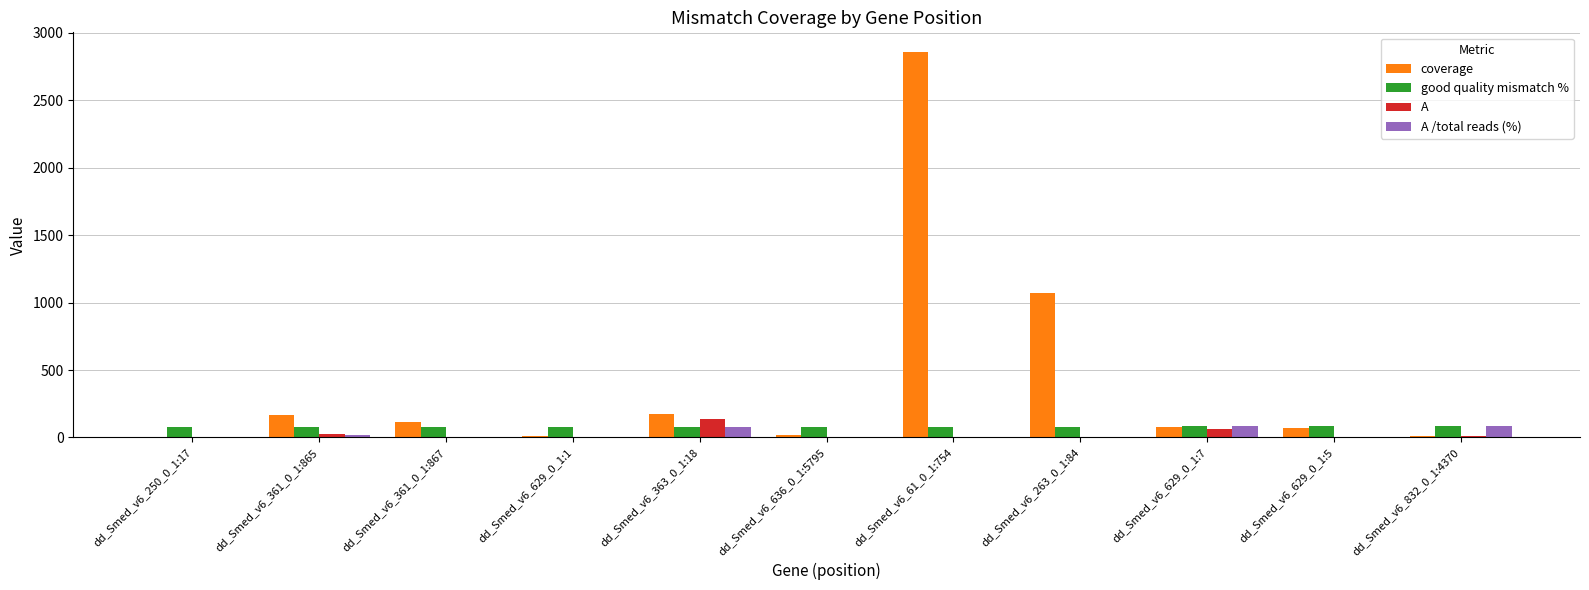

Which series has the largest total across all categories?

coverage